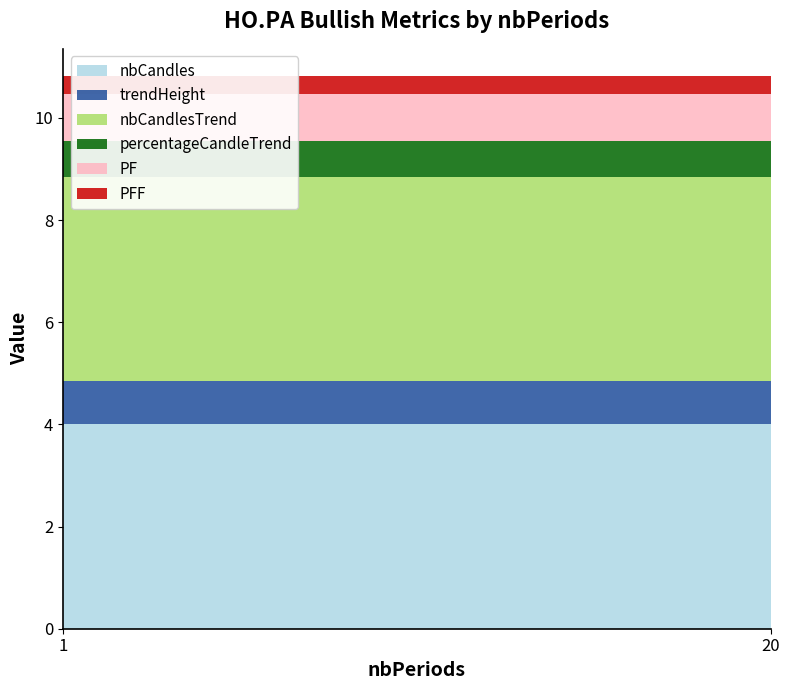

Reading left to right, what are all the values shown in this chart?

nbCandles: 1=4.0	20=4.0
trendHeight: 1=0.8	20=0.8
nbCandlesTrend: 1=4.0	20=4.0
percentageCandleTrend: 1=0.7	20=0.7
PF: 1=0.9	20=0.9
PFF: 1=0.3	20=0.3